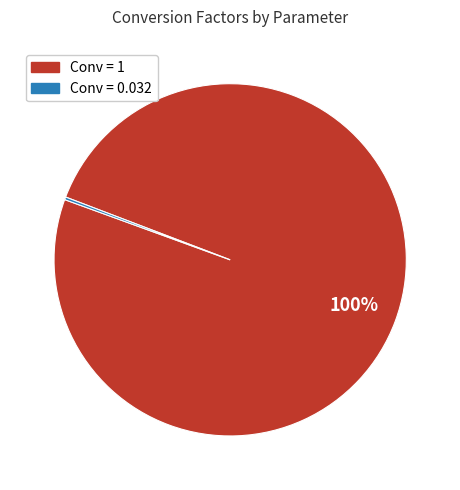

Is there a majority slice in this chart?

Yes